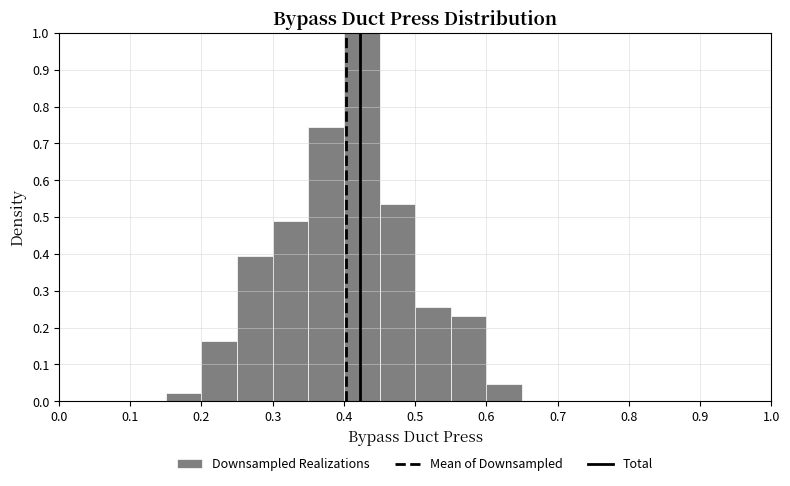

Reading left to right, transcribe this chart: for each bar, give the range it covers on the x-axis and its height. The values are not printed on the chart, so give them approximately, as read against the axis.

0.15 to 0.20: 0.02
0.20 to 0.25: 0.16
0.25 to 0.30: 0.40
0.30 to 0.35: 0.49
0.35 to 0.40: 0.74
0.40 to 0.45: 1.00
0.45 to 0.50: 0.53
0.50 to 0.55: 0.26
0.55 to 0.60: 0.23
0.60 to 0.65: 0.05